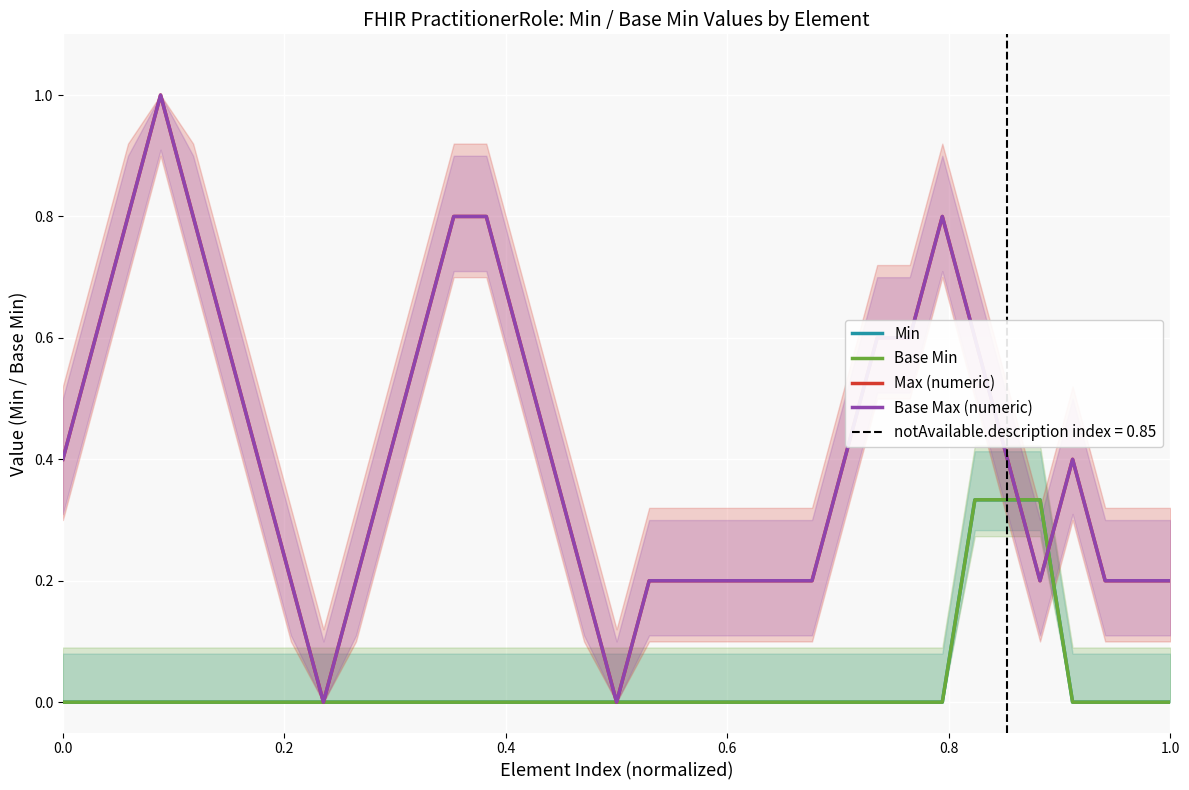

True or false: Min has a value of -0.1 at 15.

False